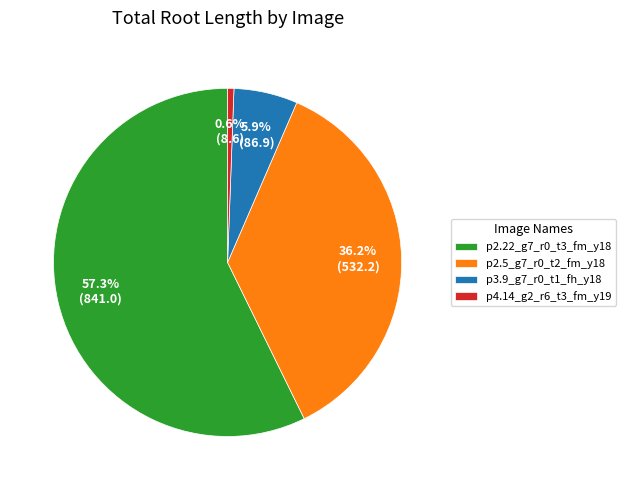

How many slices are in this pie chart?

4